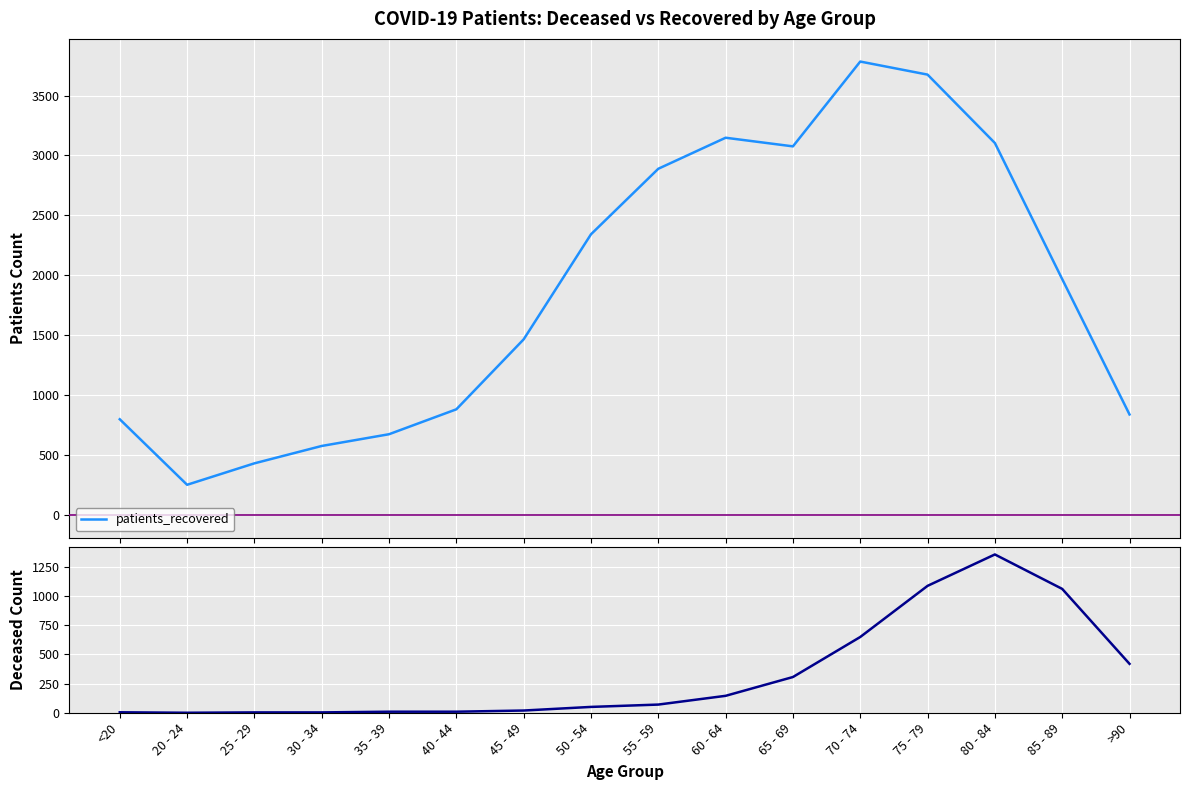

The patients_deceased series shows 865 at 80 - 84. True or false?

False